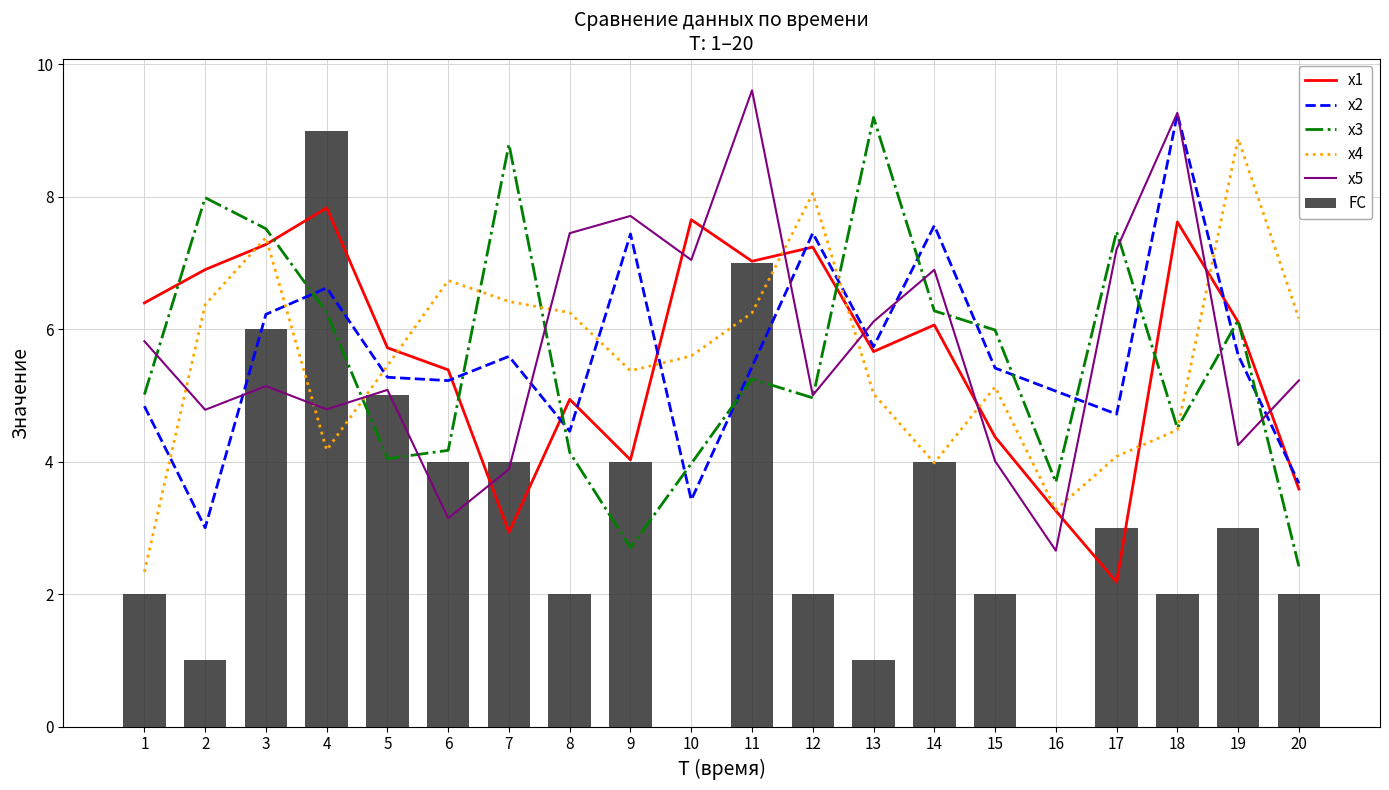

What is the value of the x2 bar at the 15th from the left?

5.4